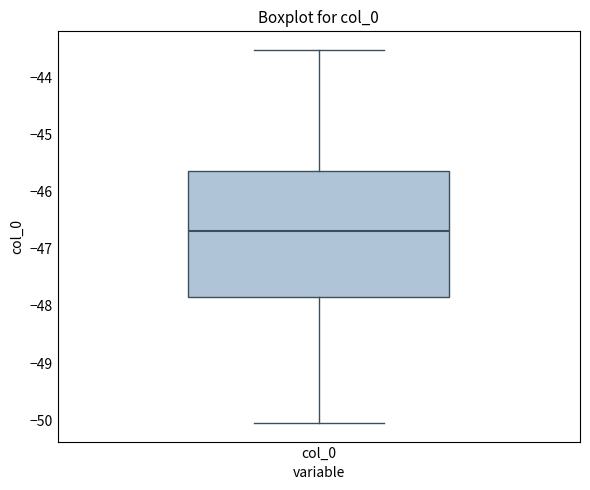

Where does the upper whisker of the box for col_0 end on the y-axis? The values are not printed on the chart, so give them approximately, as read against the axis.

-43.5